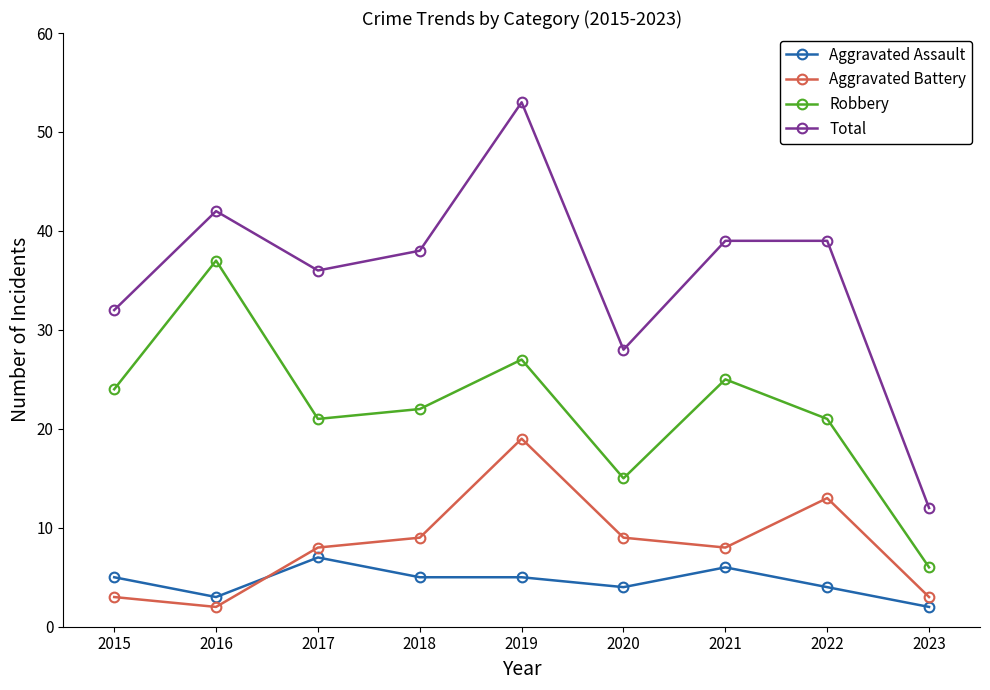

Reading left to right, transcribe all the data shown in this chart.

Aggravated Assault: 2015=5	2016=3	2017=7	2018=5	2019=5	2020=4	2021=6	2022=4	2023=2
Aggravated Battery: 2015=3	2016=2	2017=8	2018=9	2019=19	2020=9	2021=8	2022=13	2023=3
Robbery: 2015=24	2016=37	2017=21	2018=22	2019=27	2020=15	2021=25	2022=21	2023=6
Total: 2015=32	2016=42	2017=36	2018=38	2019=53	2020=28	2021=39	2022=39	2023=12